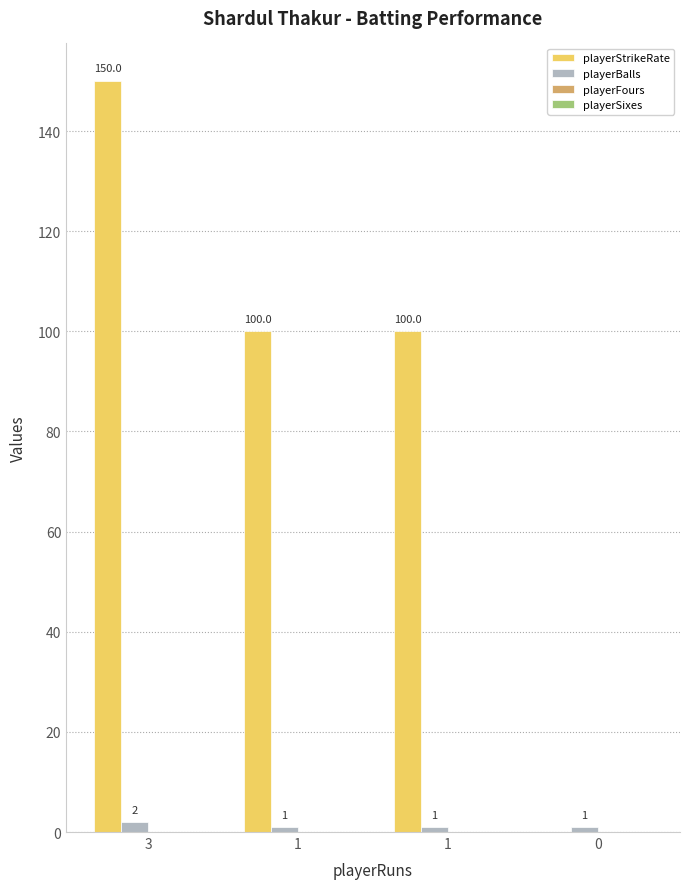

Between 3 and 1, which series saw the biggest shift?

playerStrikeRate